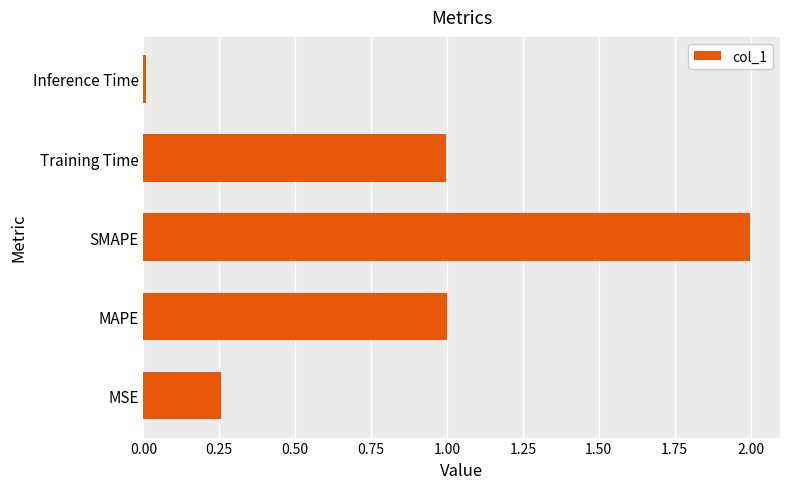

What is the difference between the values at SMAPE and Training Time?

1.0